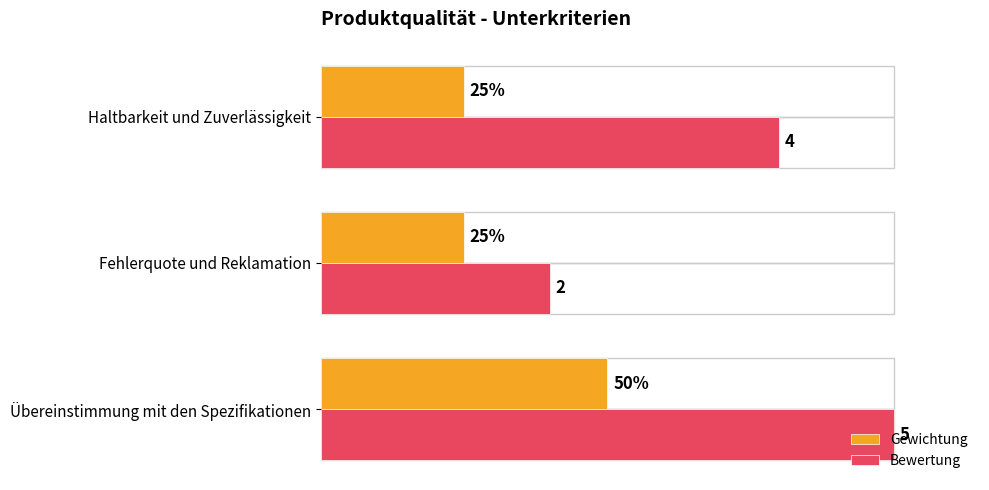

At Haltbarkeit und Zuverlässigkeit, list the series in order from largest to smallest.

Bewertung, Gewichtung